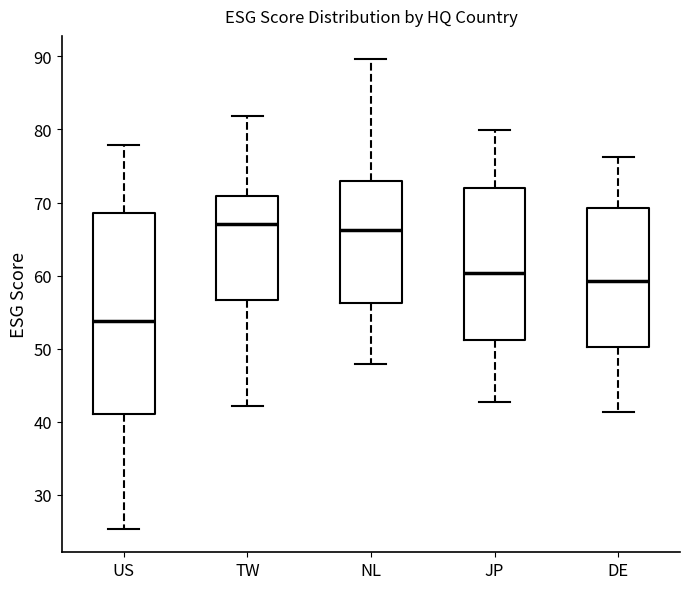

Which box has the lowest median line?

US